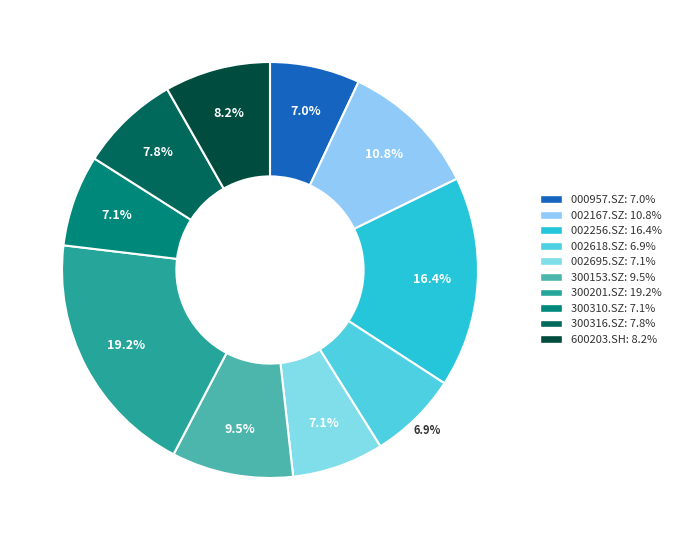

What is the largest slice in the pie chart?

300201.SZ